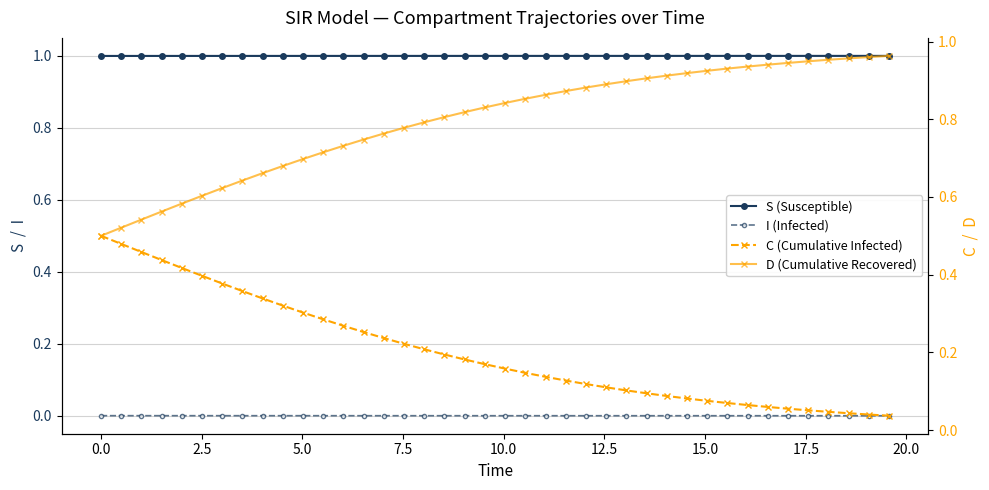

What is the value of the S (Susceptible) point at the 39th from the left?

1.0